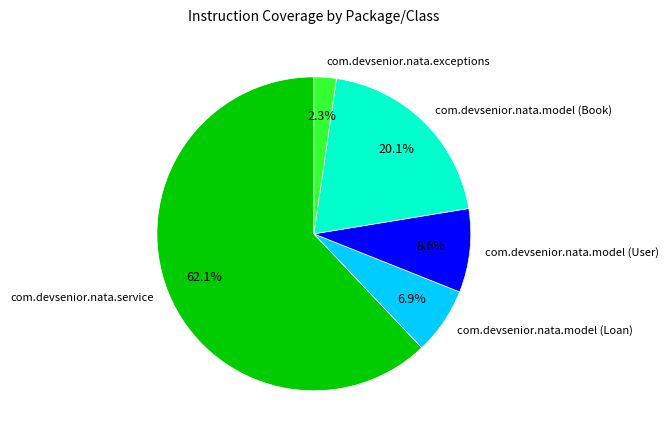

How many slices are in this pie chart?

5